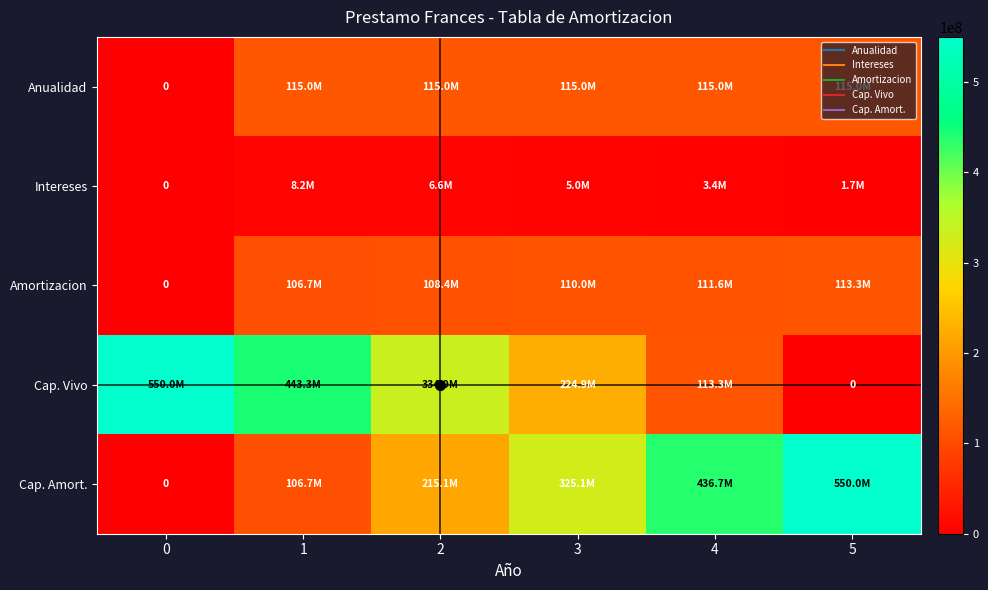

True or false: Cap. Vivo has a value of 721102729.1 at 1.

False